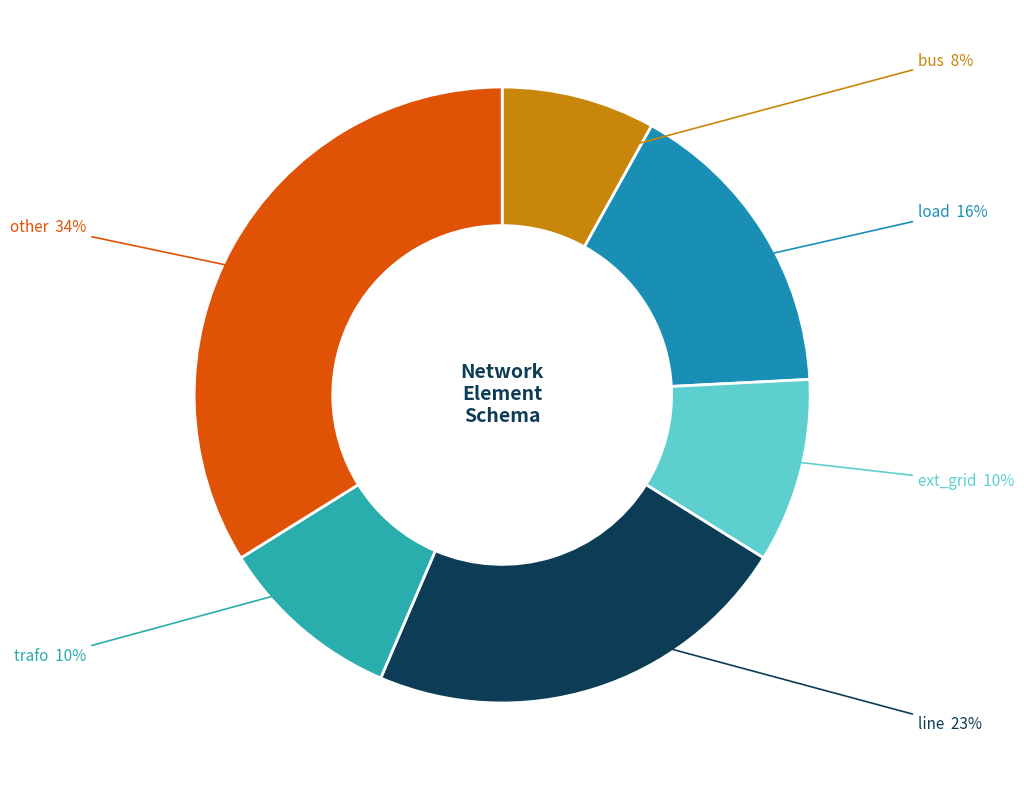

Which has a higher value, ext_grid or other?

other